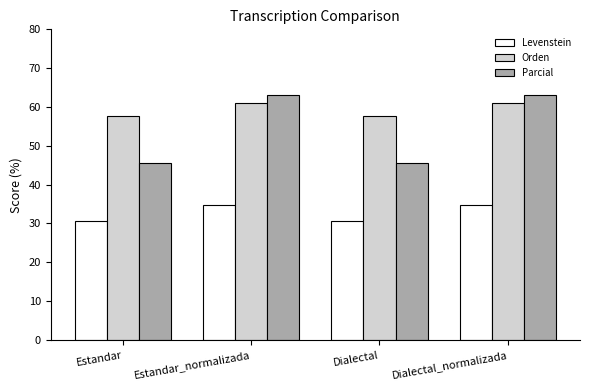

What is the difference between the maximum and minimum values in the Parcial series?

17.6